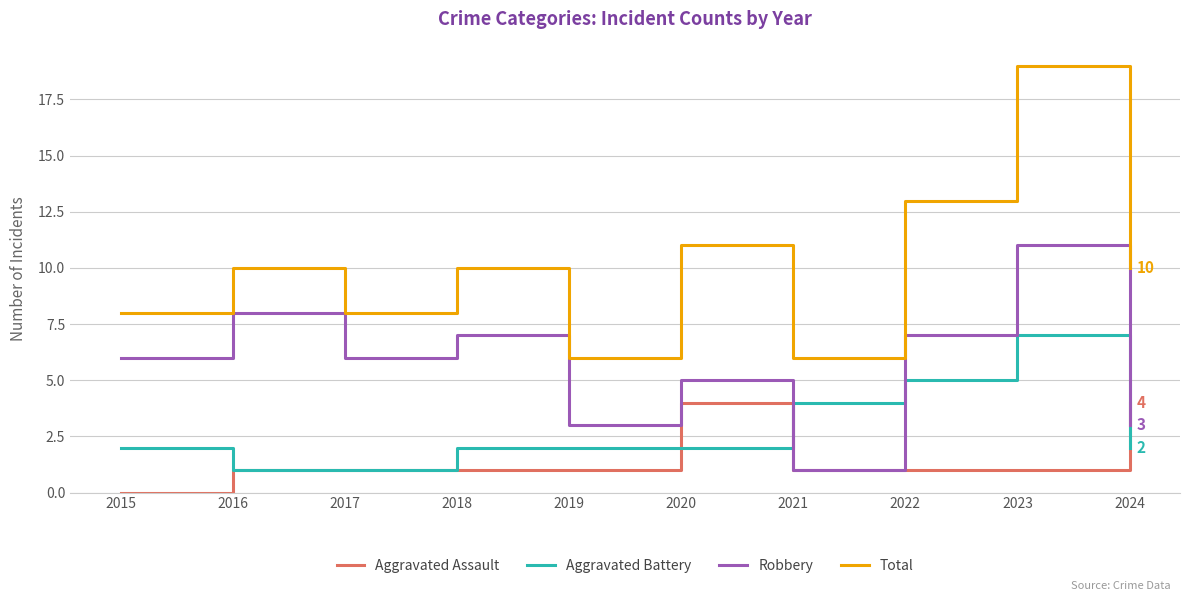

At 2020, list the series in order from smallest to largest.

Aggravated Battery, Aggravated Assault, Robbery, Total